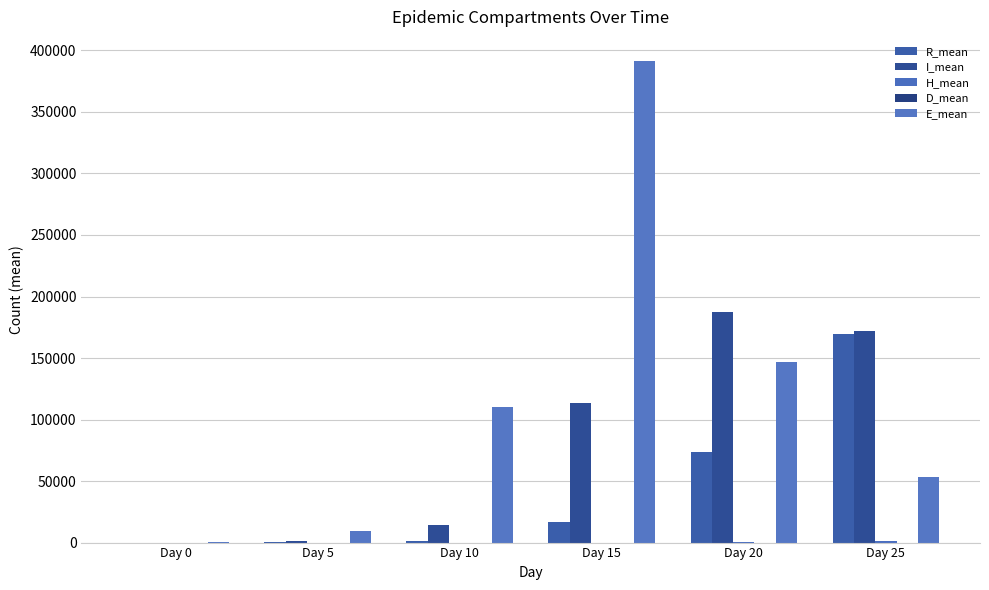

Read the R_mean value at Day 10.

1475.6